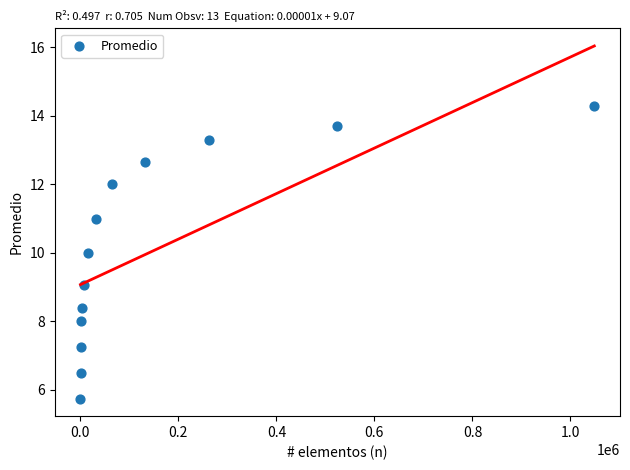

What is the range of X values (max minus min)?

1048320.0